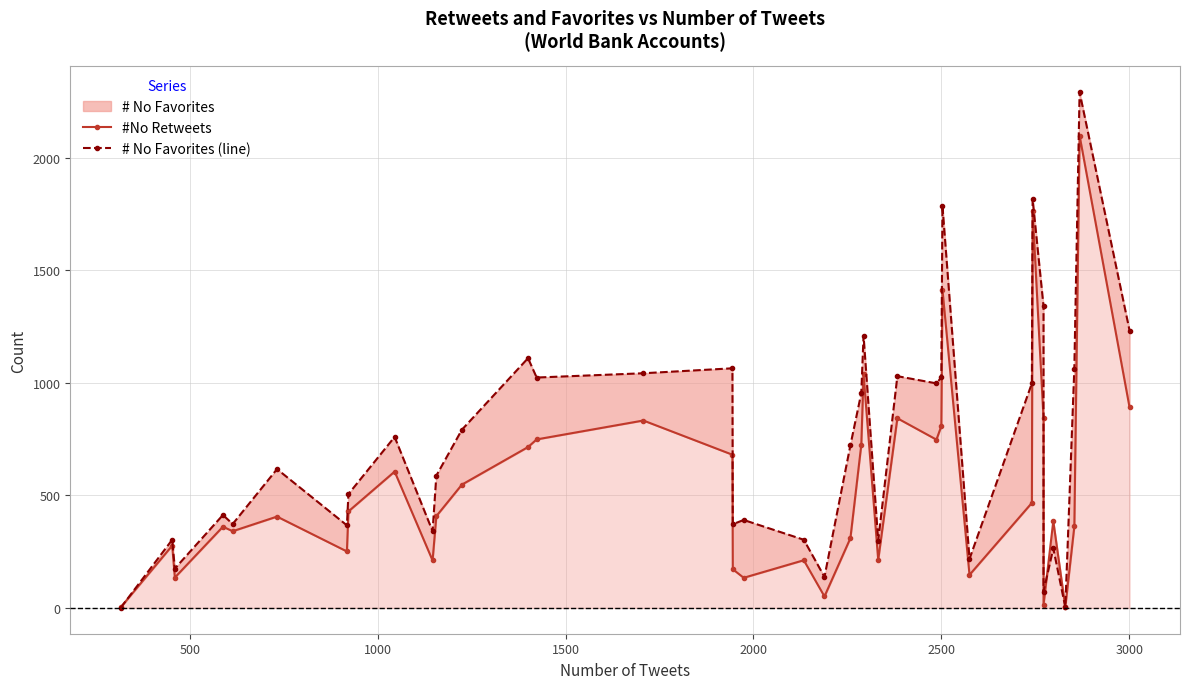

At 500, list the series in order from largest to smallest.

# No Favorites (line), #No Retweets